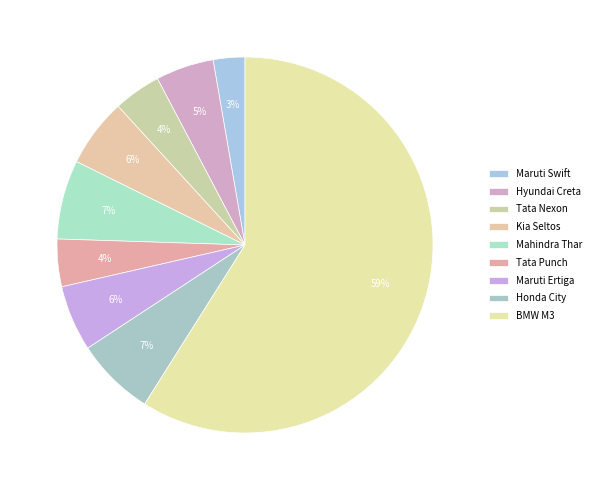

To the nearest percent, what is the difference between the Tata Punch and Honda City slice percentages?

3%